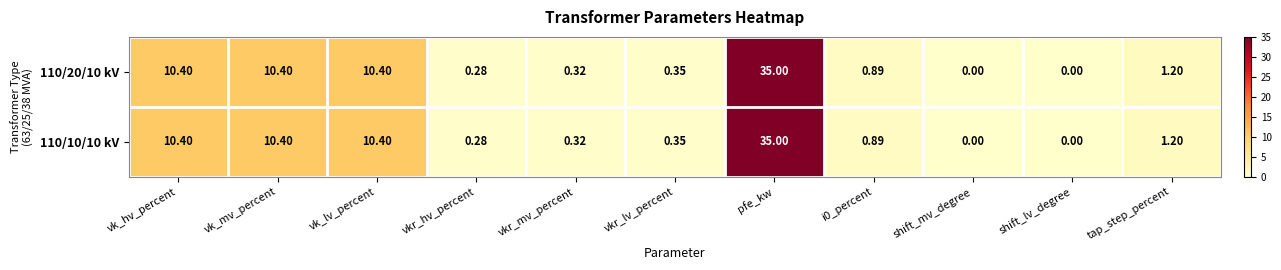

At which category is the sum across all series the highest?

pfe_kw